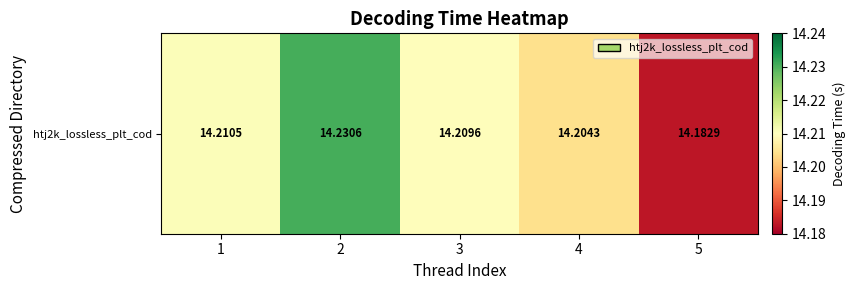

How many distinct data groups are displayed?

1